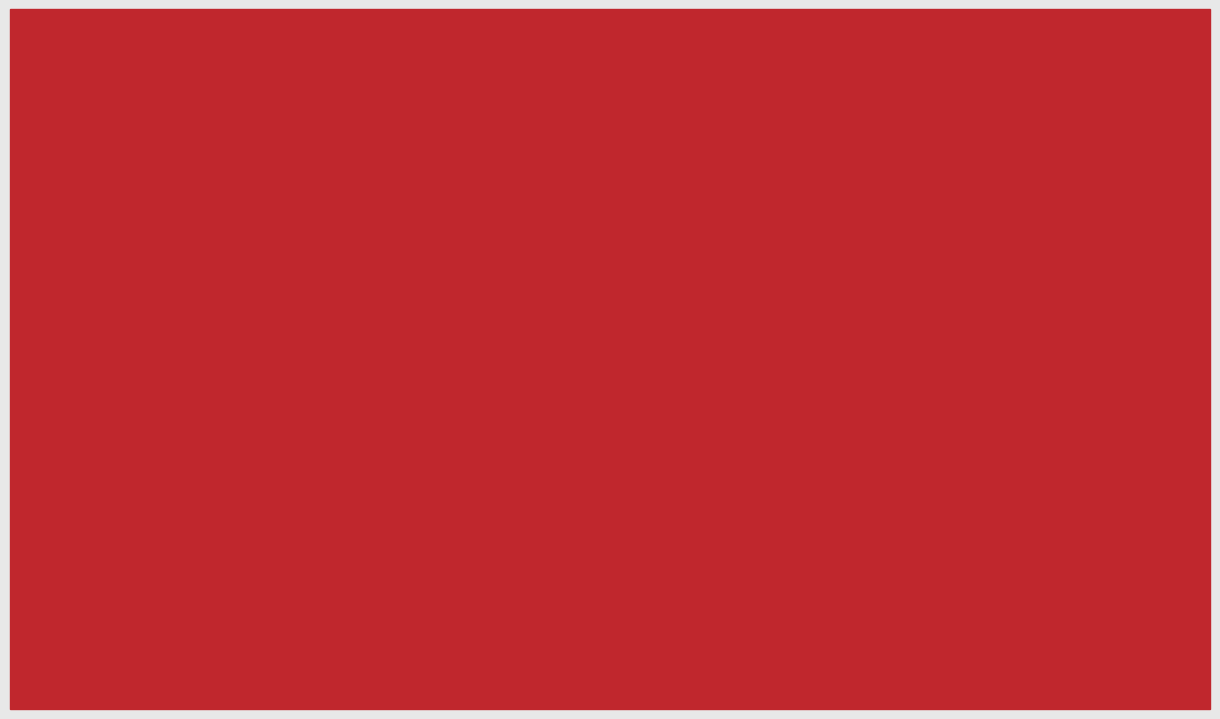

How many bars are there in total?

10